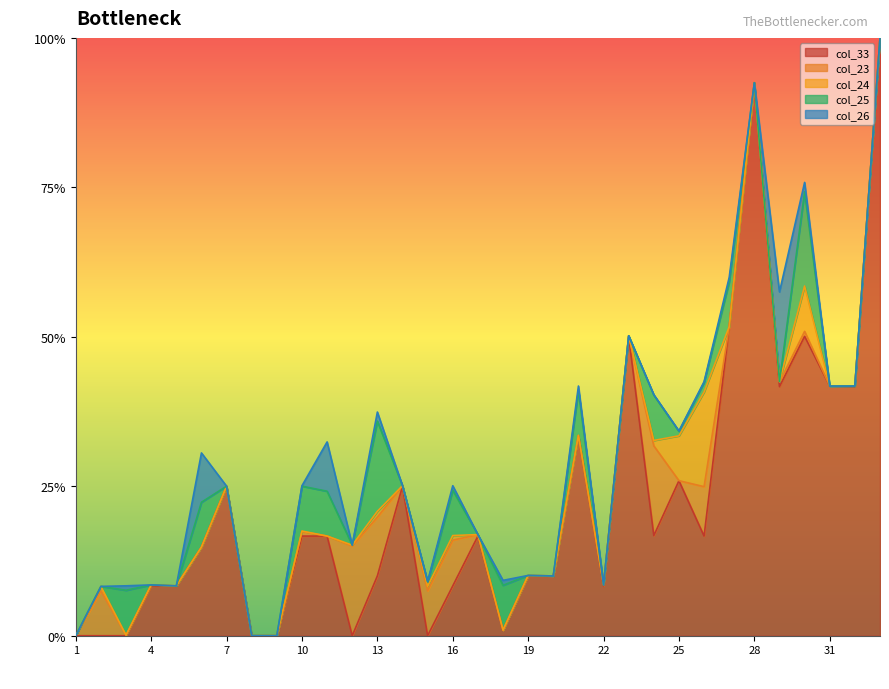

True or false: col_23 has more than 1 interior local peaks.

True